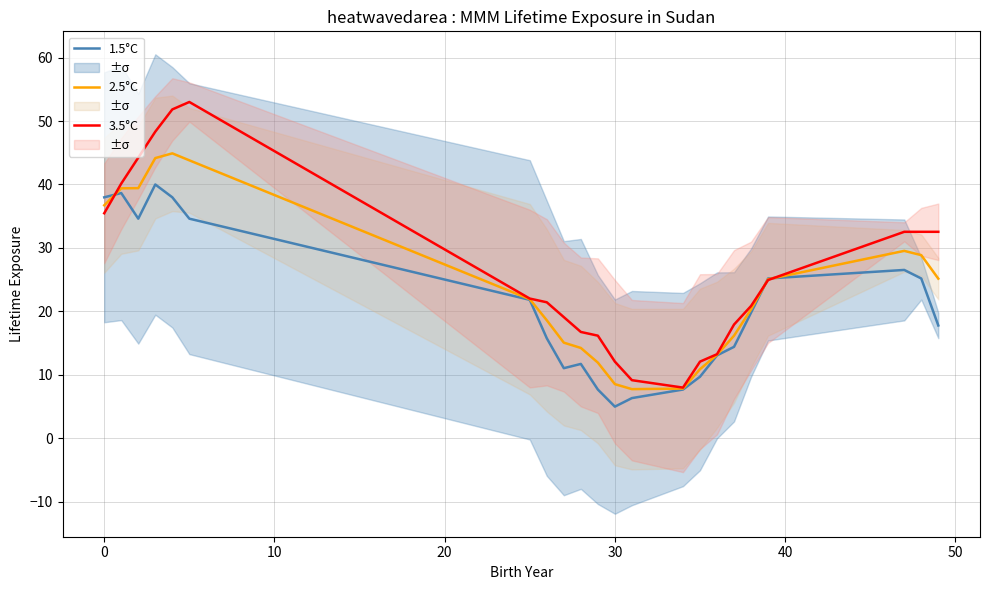

Which series has the widest spread of values?

3.5°C